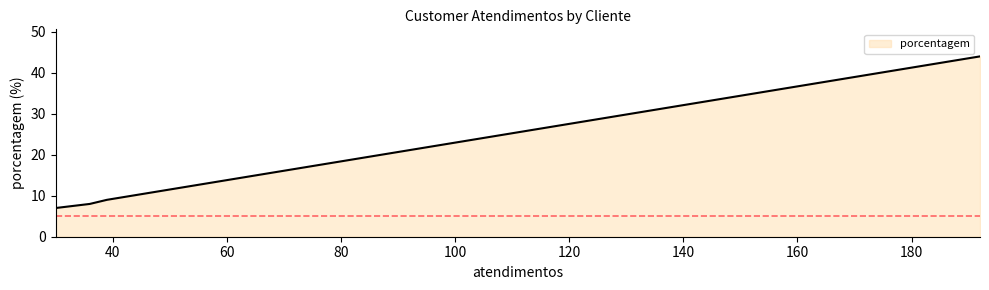

What is the greatest value displayed?

44